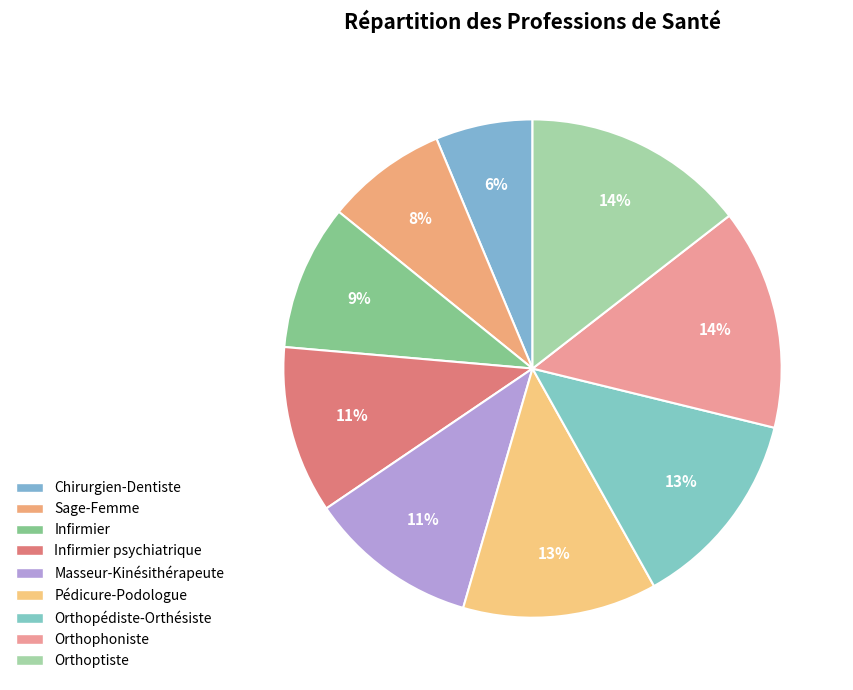

Count the number of slices in the pie.

9